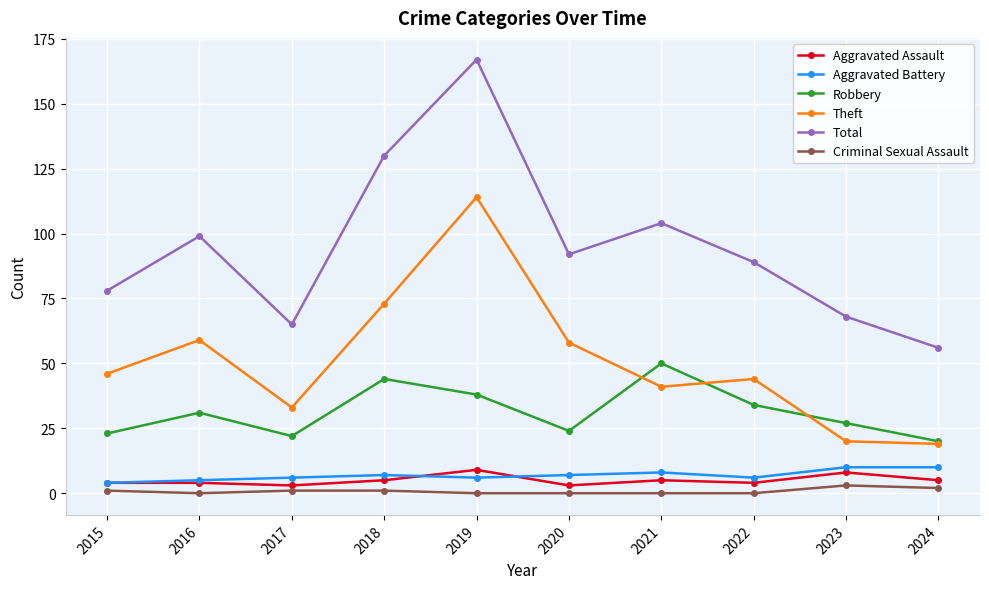

Does the chart have visible grid lines?

Yes